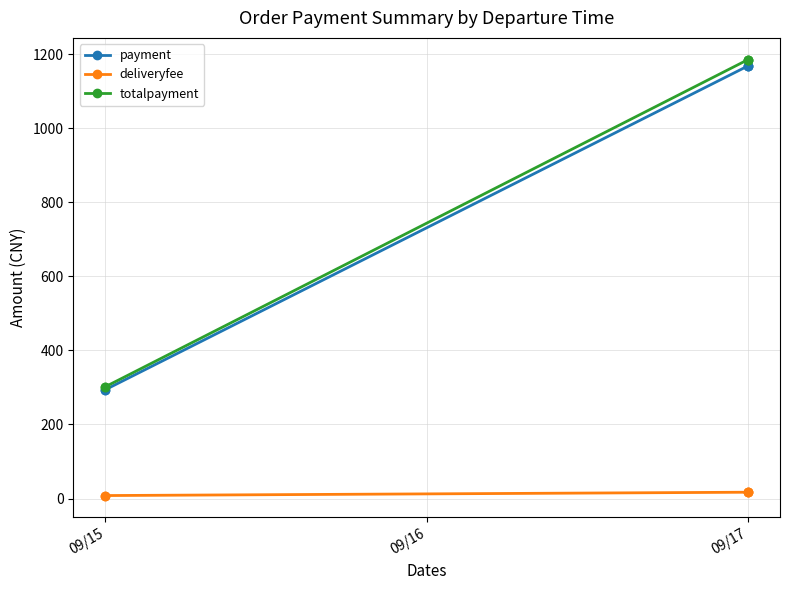

What are all the series names shown in the legend?

payment, deliveryfee, totalpayment